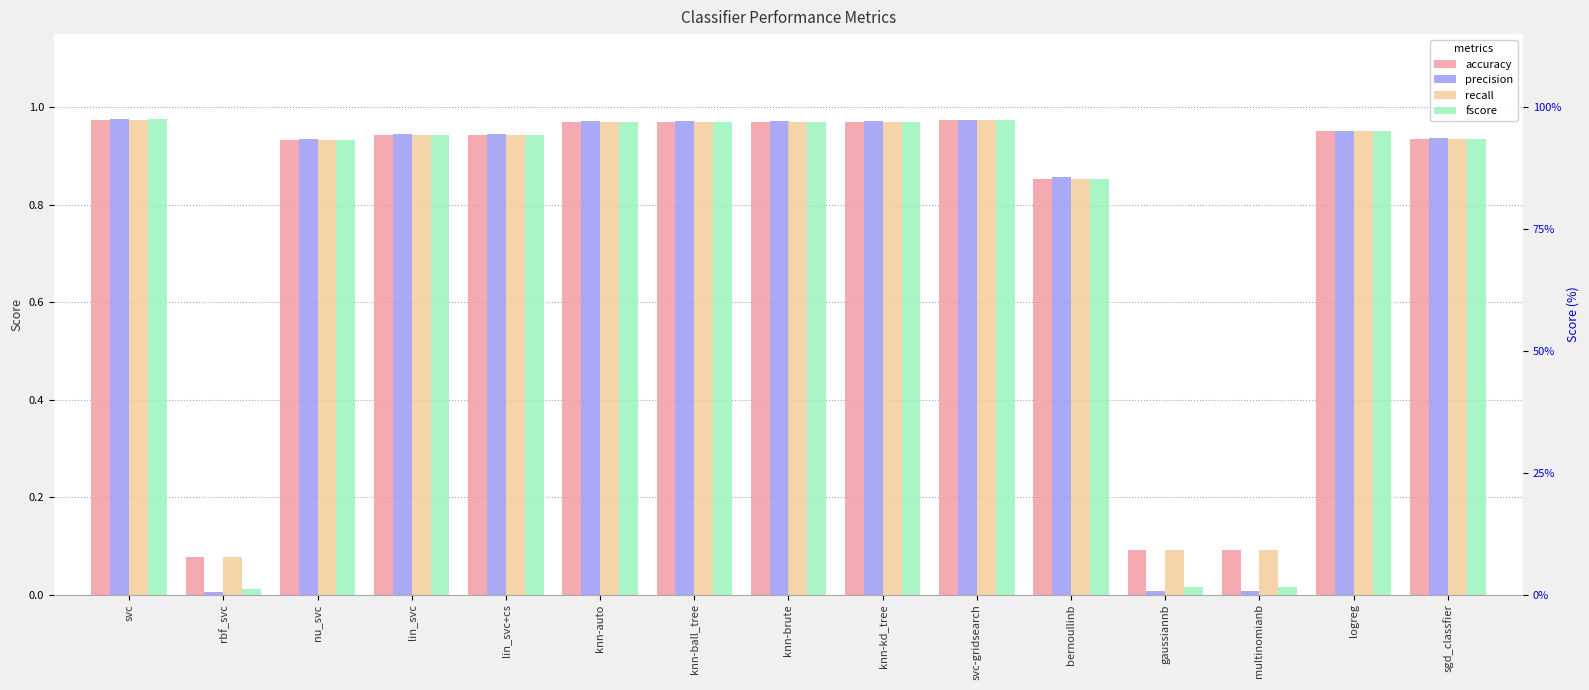

Read the recall value at knn-auto.

1.0